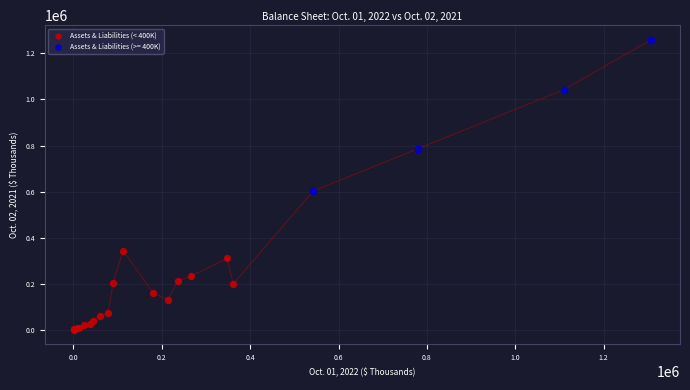

Which series has the largest Y range (max minus min)?

Assets & Liabilities (>= 400K)